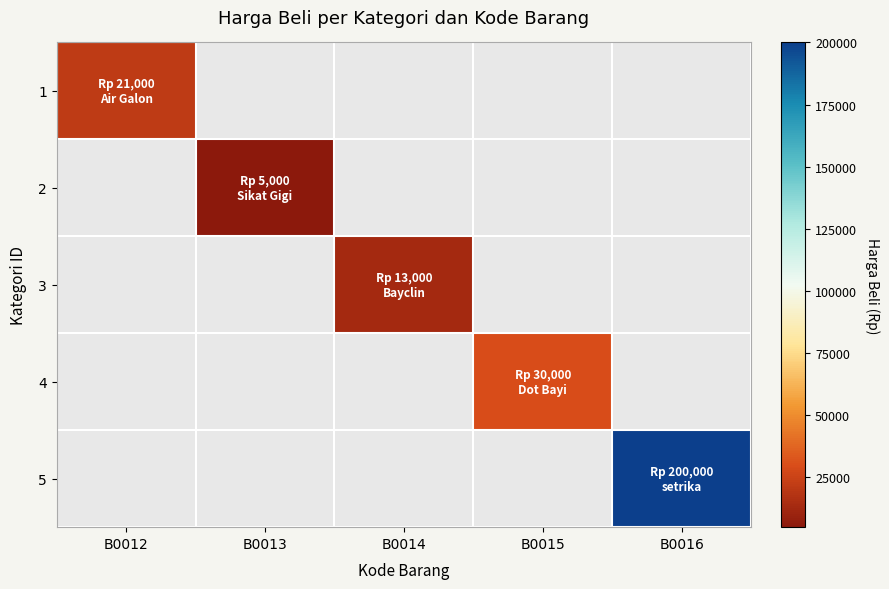

Rank the series by their maximum value, from lowest to highest.

2, 3, 1, 4, 5